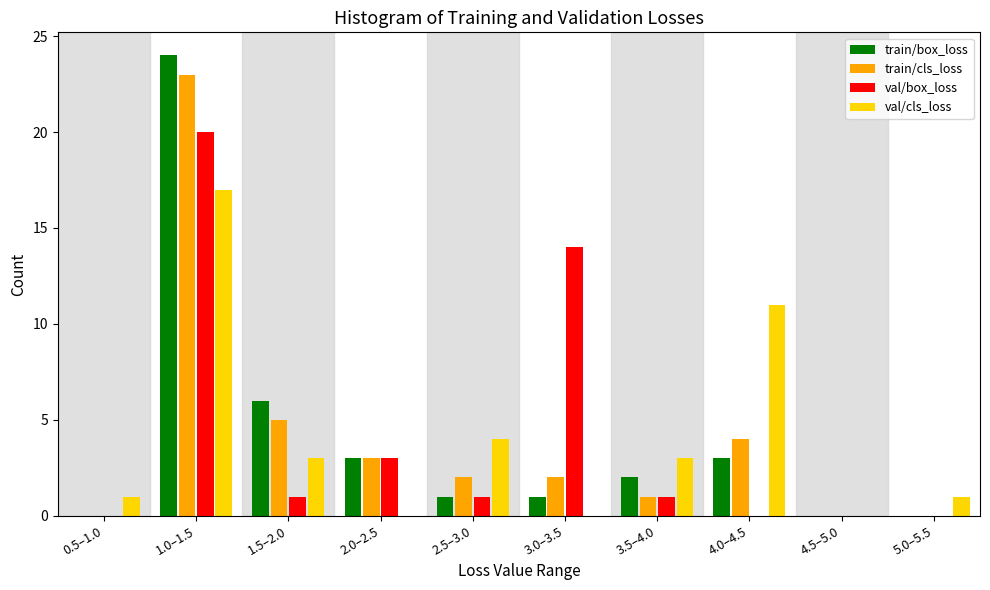

Where is train/box_loss nearest to the value 12?

1.5–2.0